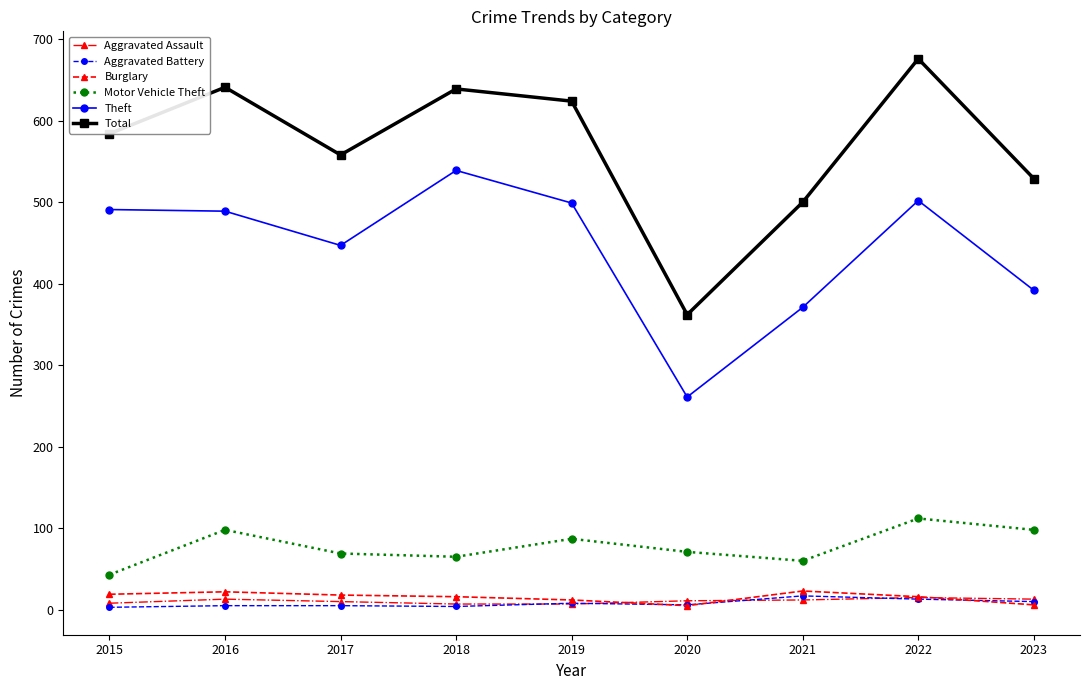

At which label does Theft reach its minimum?

2020